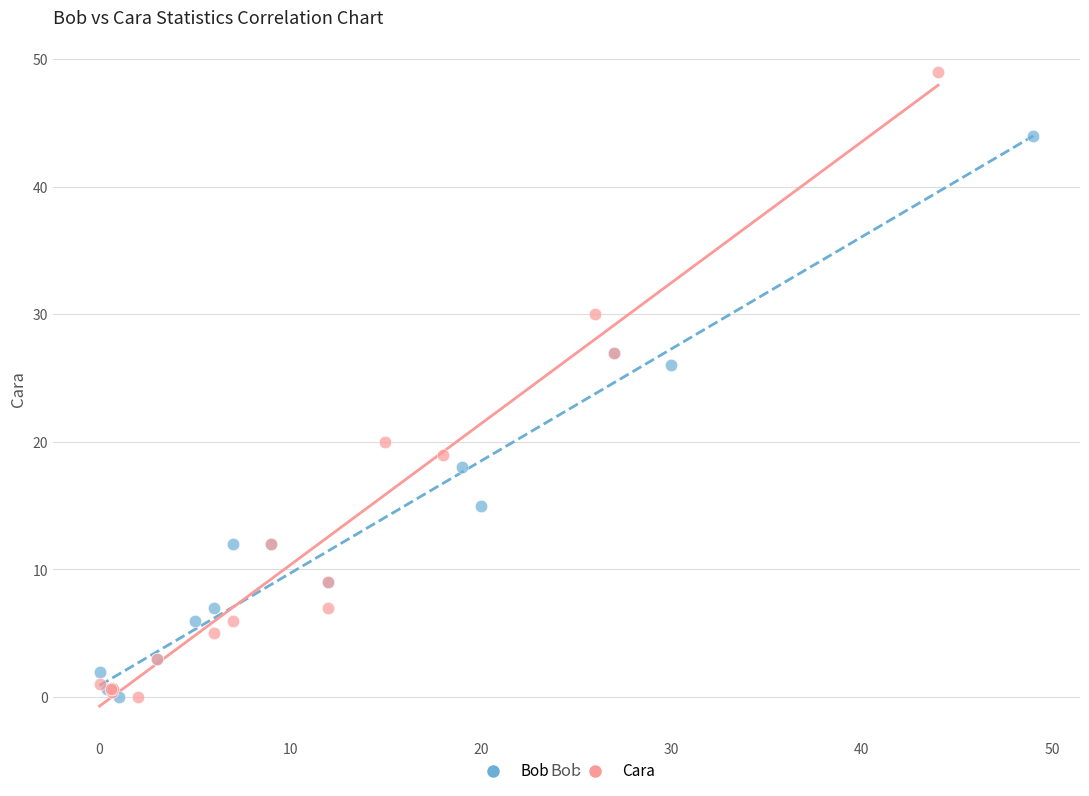

Which series contains the highest Y value?

Cara